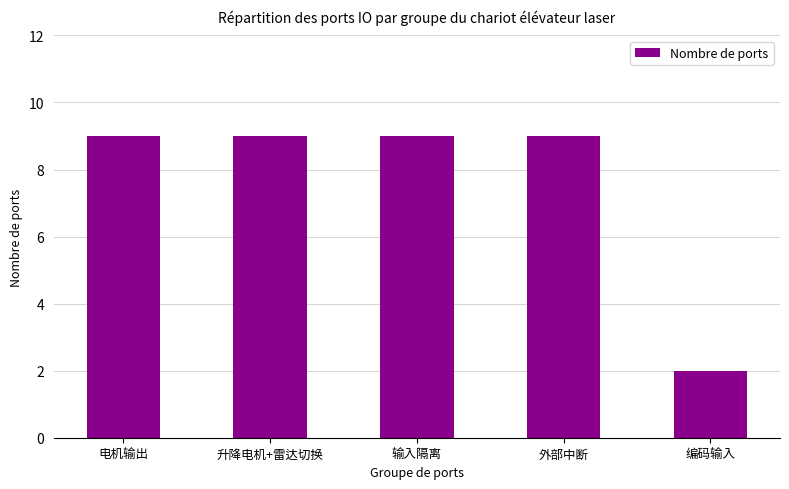

At which label is the value closest to 5?

编码输入